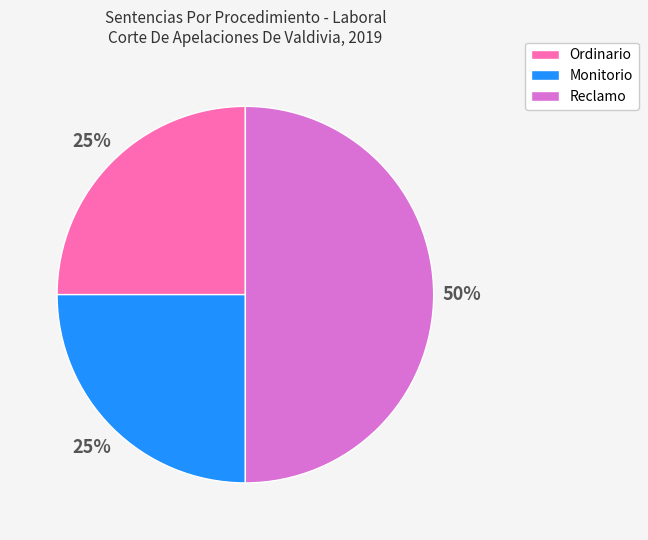

The Ordinario slice represents 25% of the pie. True or false?

True